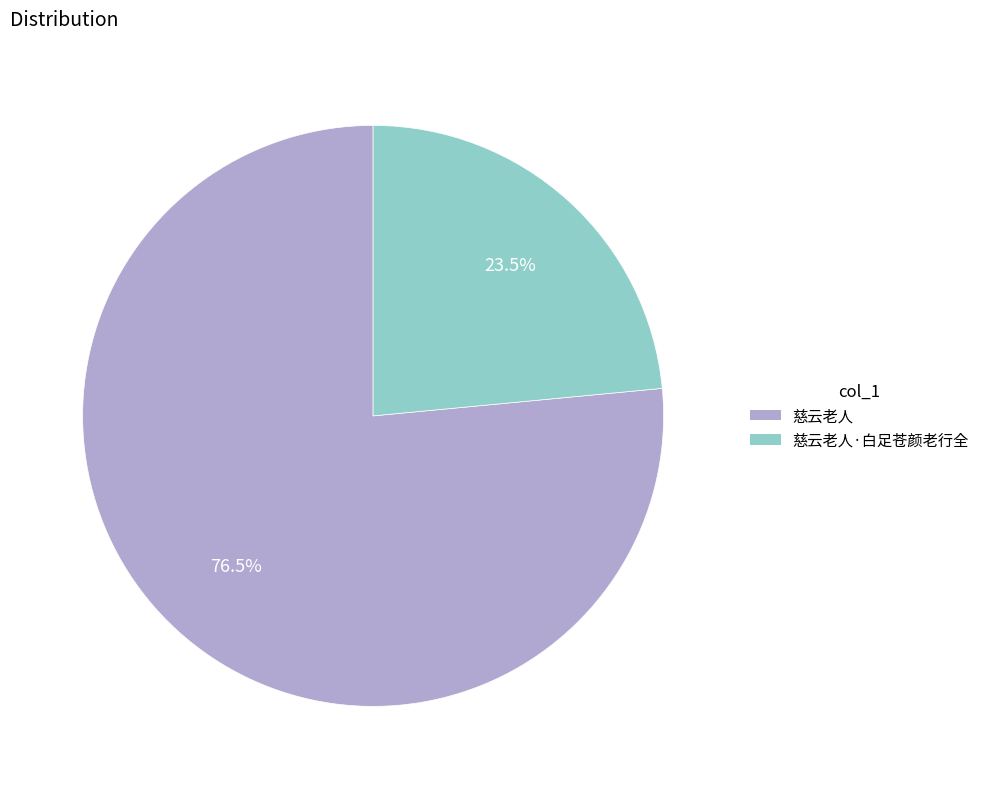

Does any single category account for the majority?

Yes